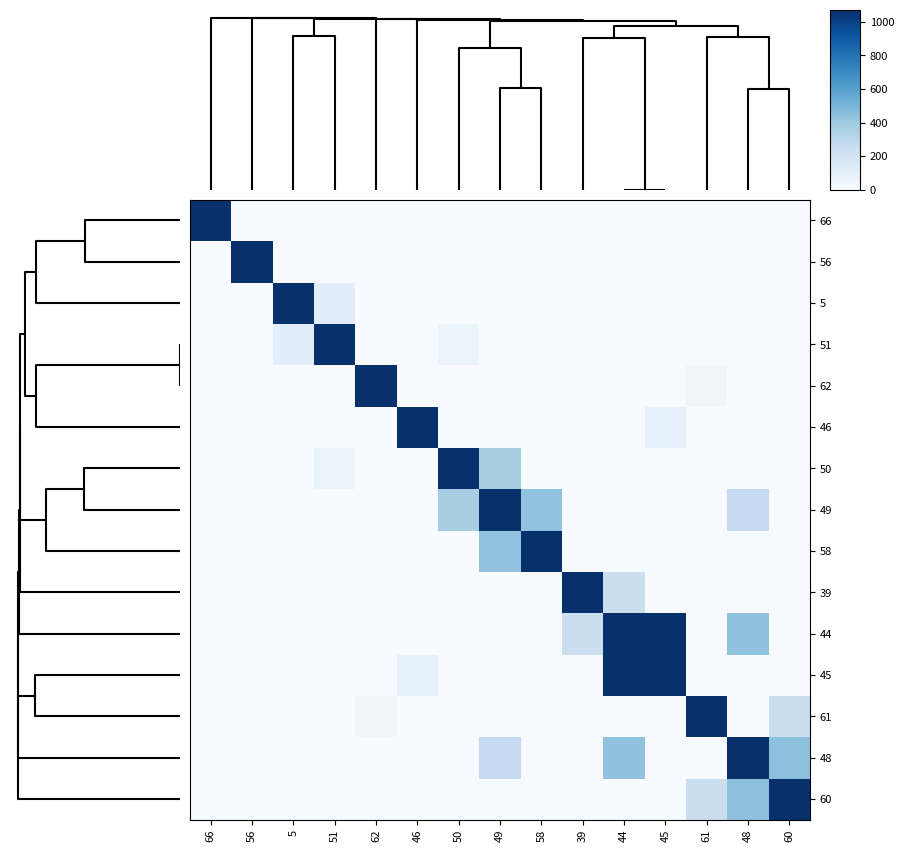

Which category has the lowest value across all series?

56